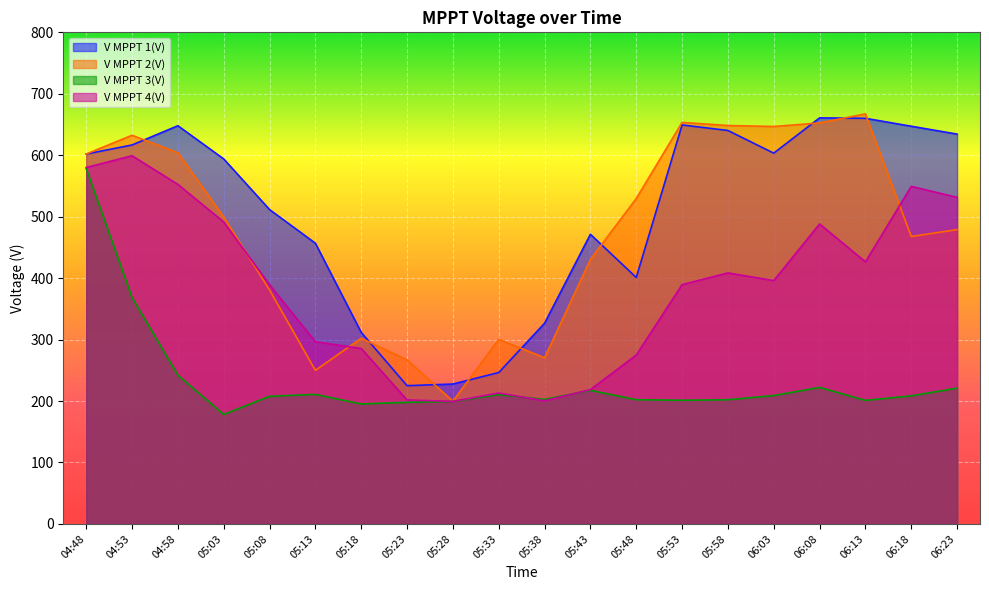

The V MPPT 3(V) series shows 107.5 at 06:23. True or false?

False